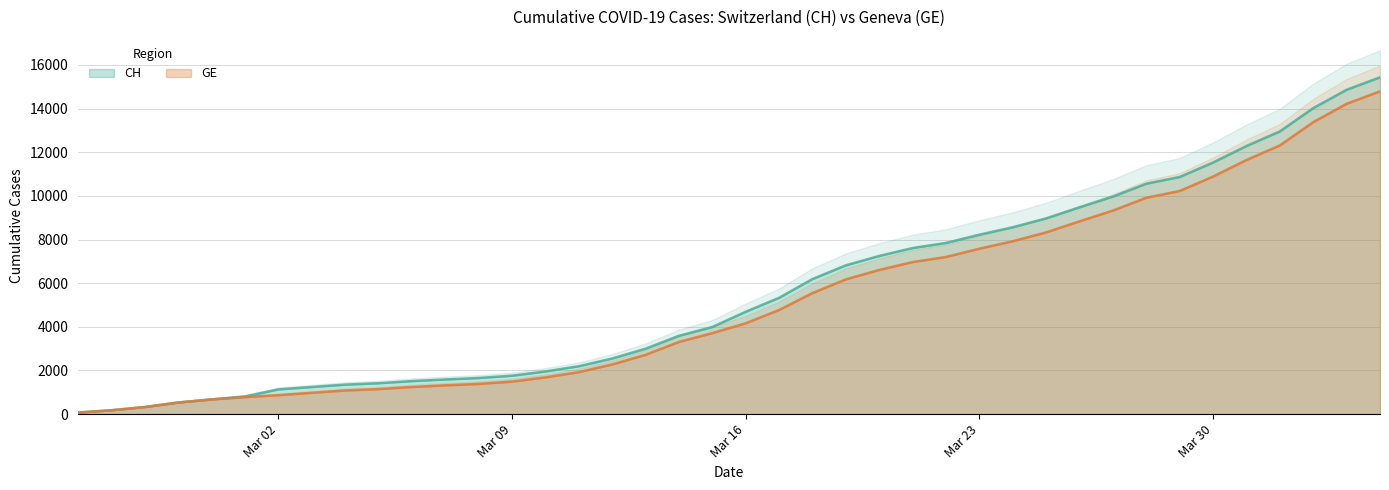

List the series in order of their peak value, lowest first.

GE, CH